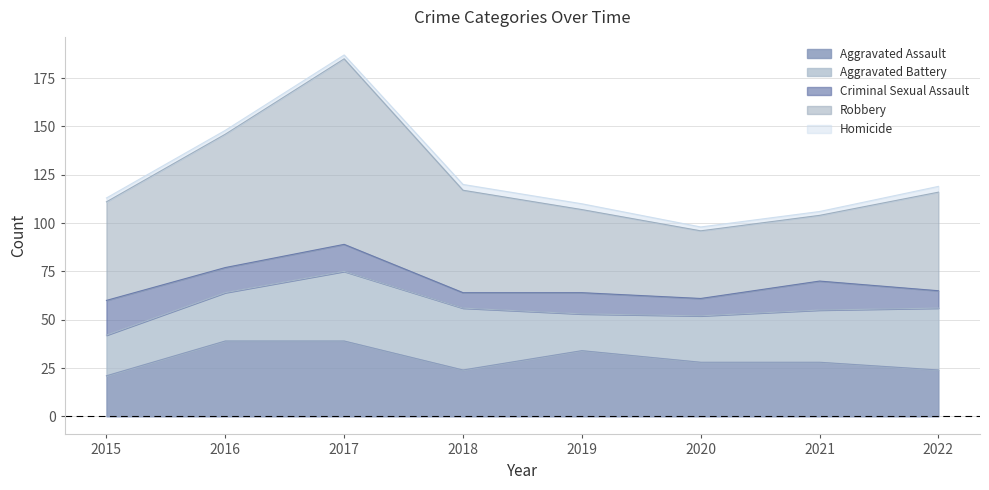

Reading left to right, what are all the values shown in this chart?

Aggravated Assault: 2015=21	2016=39	2017=39	2018=24	2019=34	2020=28	2021=28	2022=24
Aggravated Battery: 2015=21	2016=25	2017=36	2018=32	2019=19	2020=24	2021=27	2022=32
Criminal Sexual Assault: 2015=18	2016=13	2017=14	2018=8	2019=11	2020=9	2021=15	2022=9
Robbery: 2015=51	2016=69	2017=96	2018=53	2019=43	2020=35	2021=34	2022=51
Homicide: 2015=2	2016=2	2017=2	2018=3	2019=3	2020=2	2021=2	2022=3